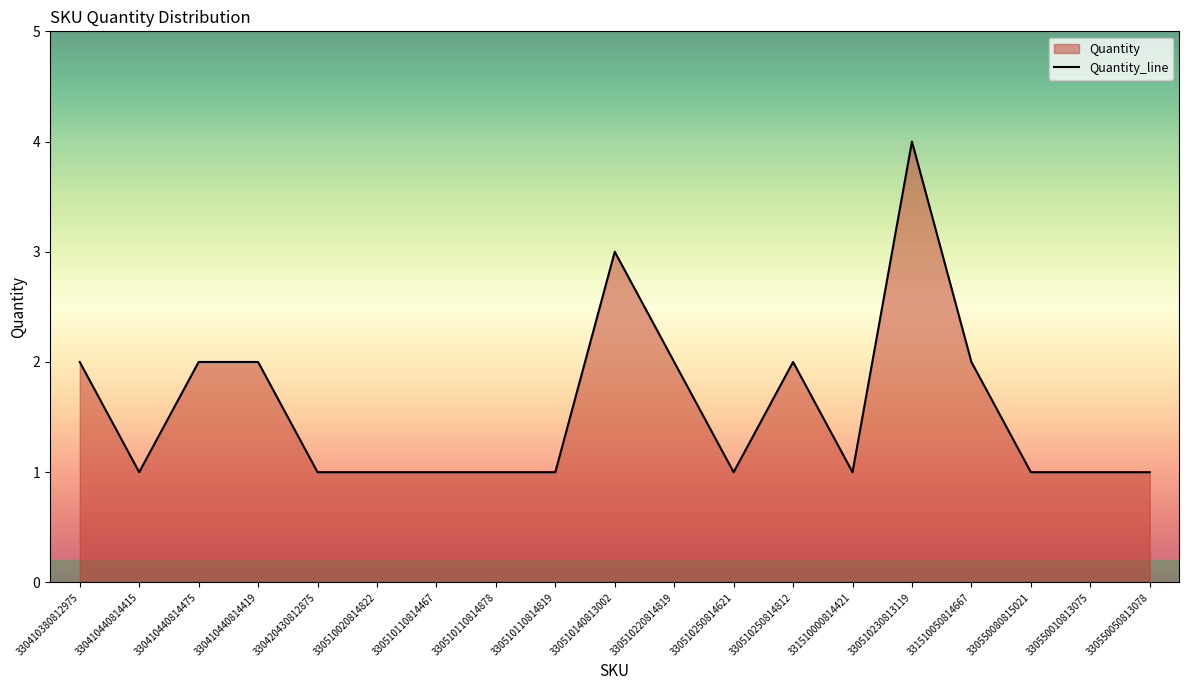

What is the difference between the maximum and second lowest values?

3